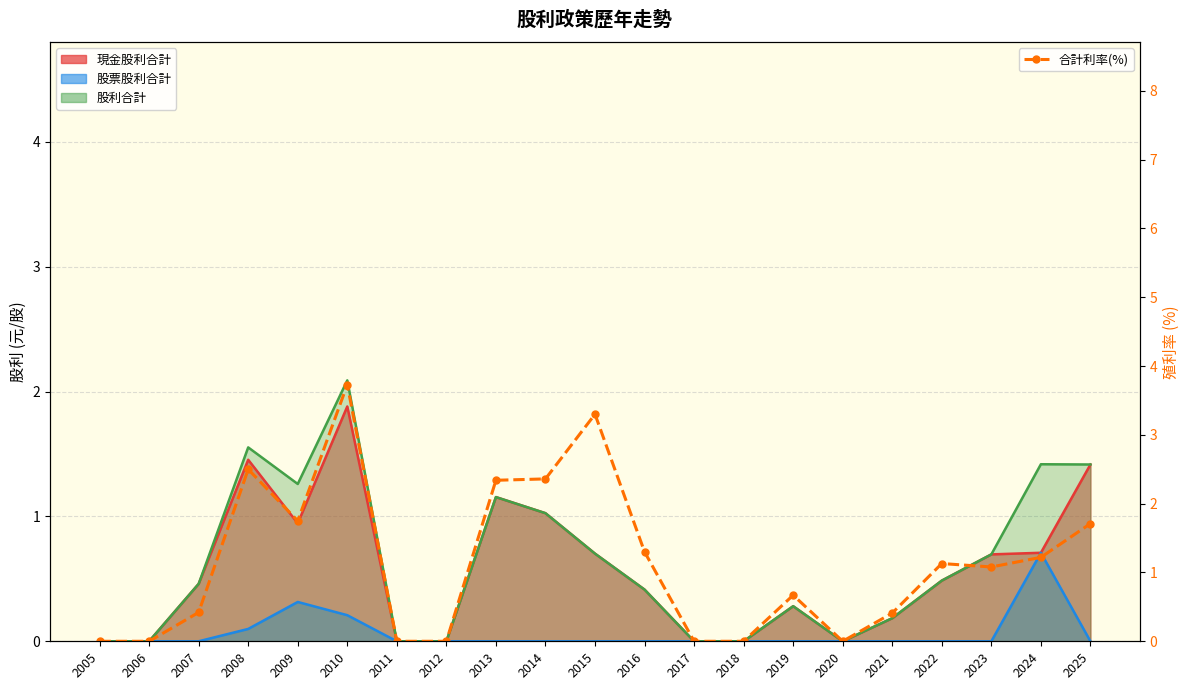

What is the change in value from 2013 to 2016?

-1.0